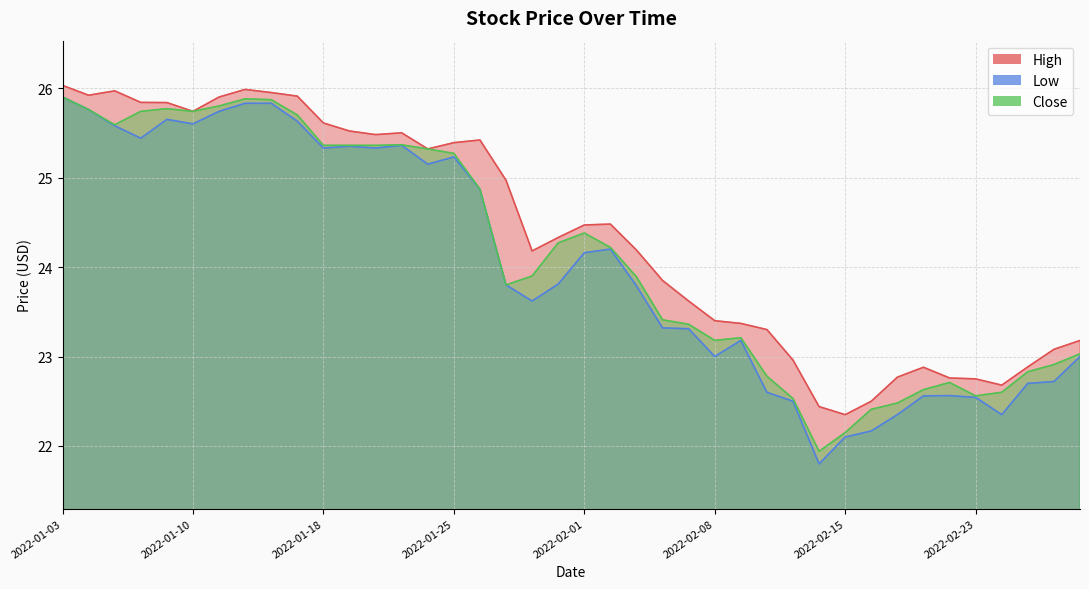

How many lines are shown in the chart?

3